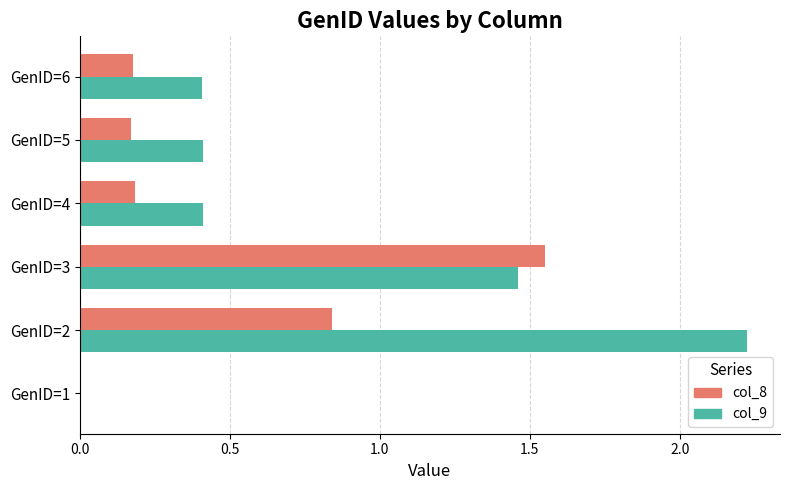

Where is col_9 nearest to the value 1?

GenID=3